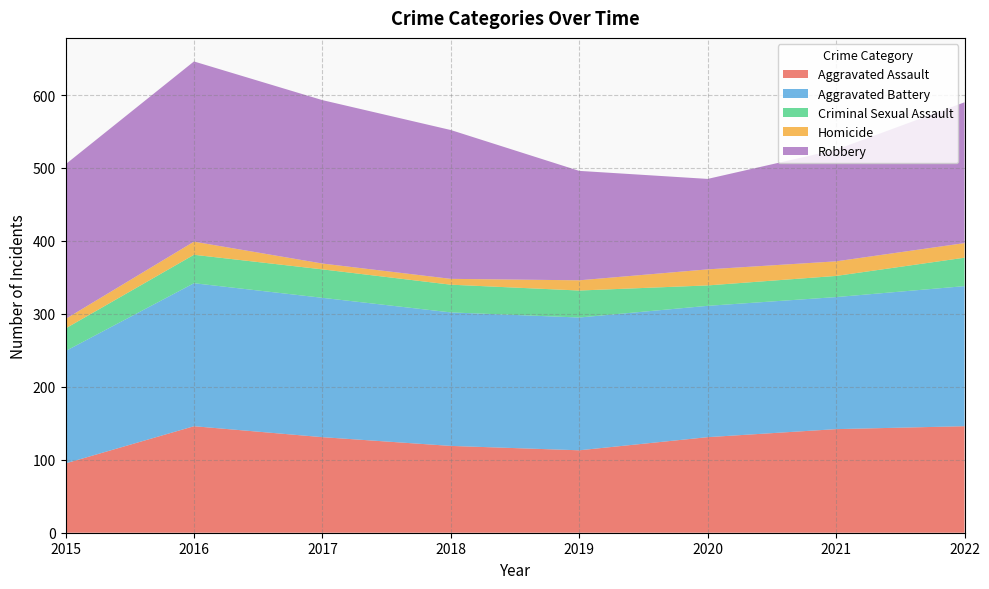

Reading right to left, extract all data points from this chart.

Aggravated Assault: 2022=146	2021=142	2020=131	2019=113	2018=119	2017=131	2016=146	2015=95
Aggravated Battery: 2022=192	2021=181	2020=180	2019=182	2018=183	2017=191	2016=196	2015=154
Criminal Sexual Assault: 2022=39	2021=29	2020=28	2019=37	2018=38	2017=39	2016=39	2015=31
Homicide: 2022=20	2021=20	2020=22	2019=14	2018=8	2017=8	2016=18	2015=13
Robbery: 2022=193	2021=153	2020=124	2019=150	2018=204	2017=224	2016=247	2015=212